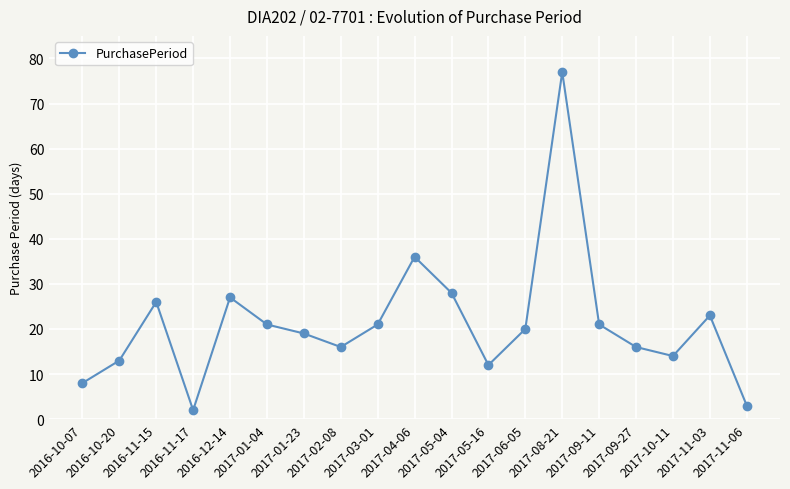

Which has a higher value, 2016-11-15 or 2016-11-17?

2016-11-15